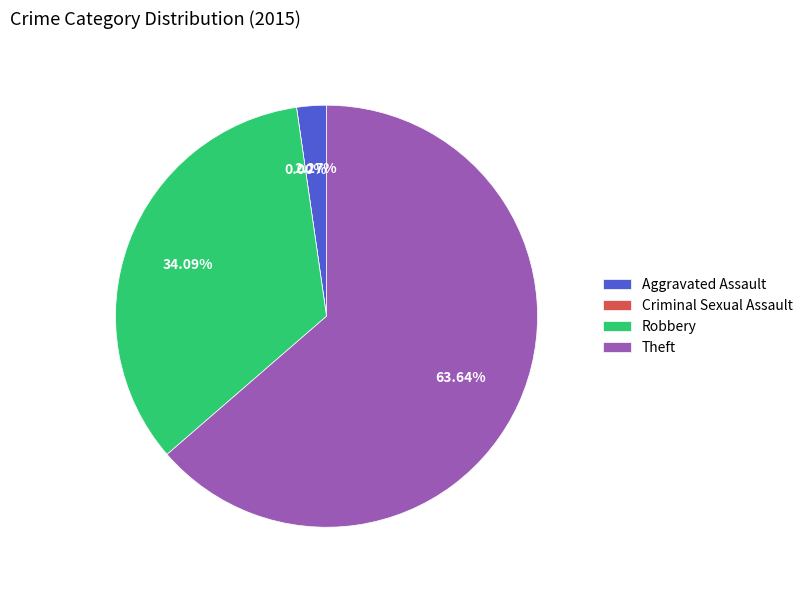

To the nearest percent, what is the average slice percentage?

25%